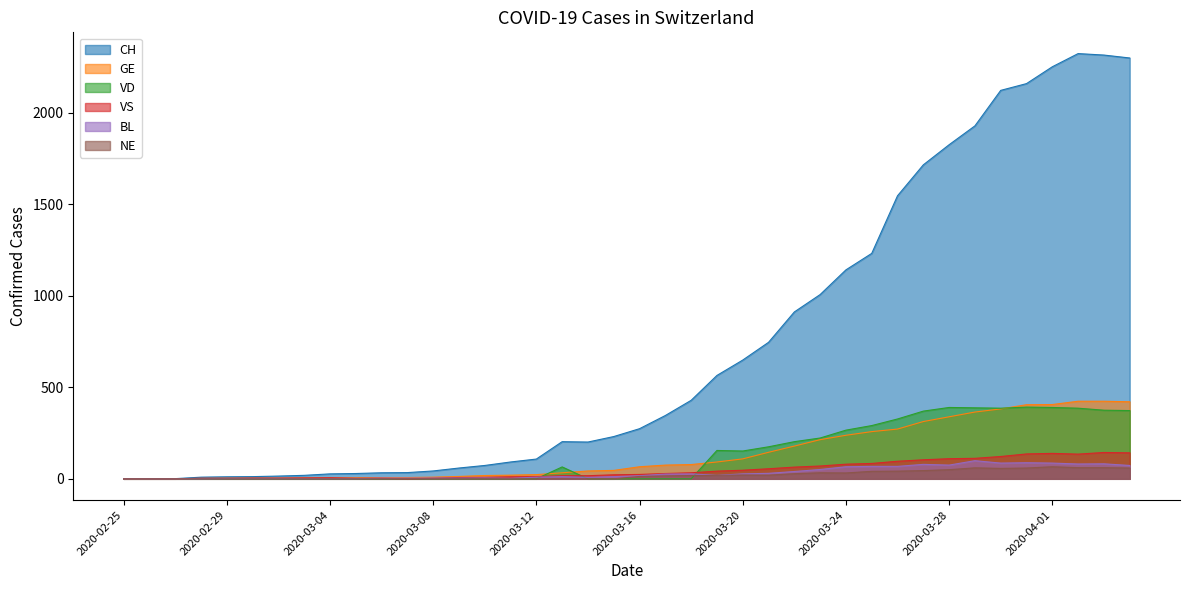

True or false: VS and GE intersect in this chart.

True